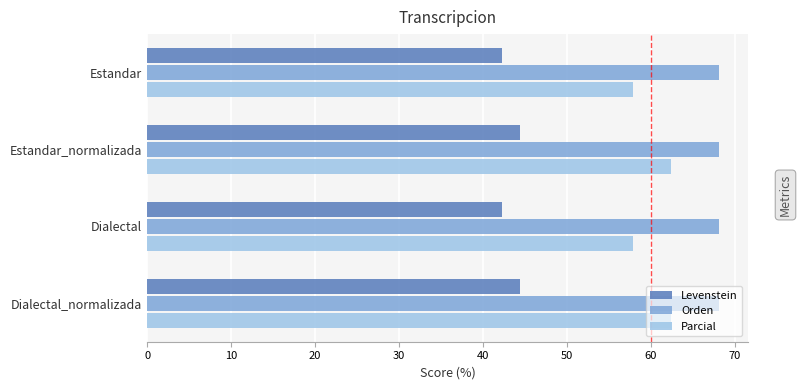

At how many categories does at least one series exceed 54?

4